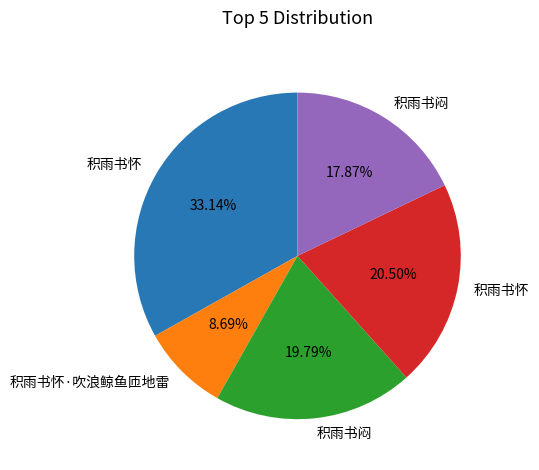

Is there any slice that represents more than half of the pie?

No